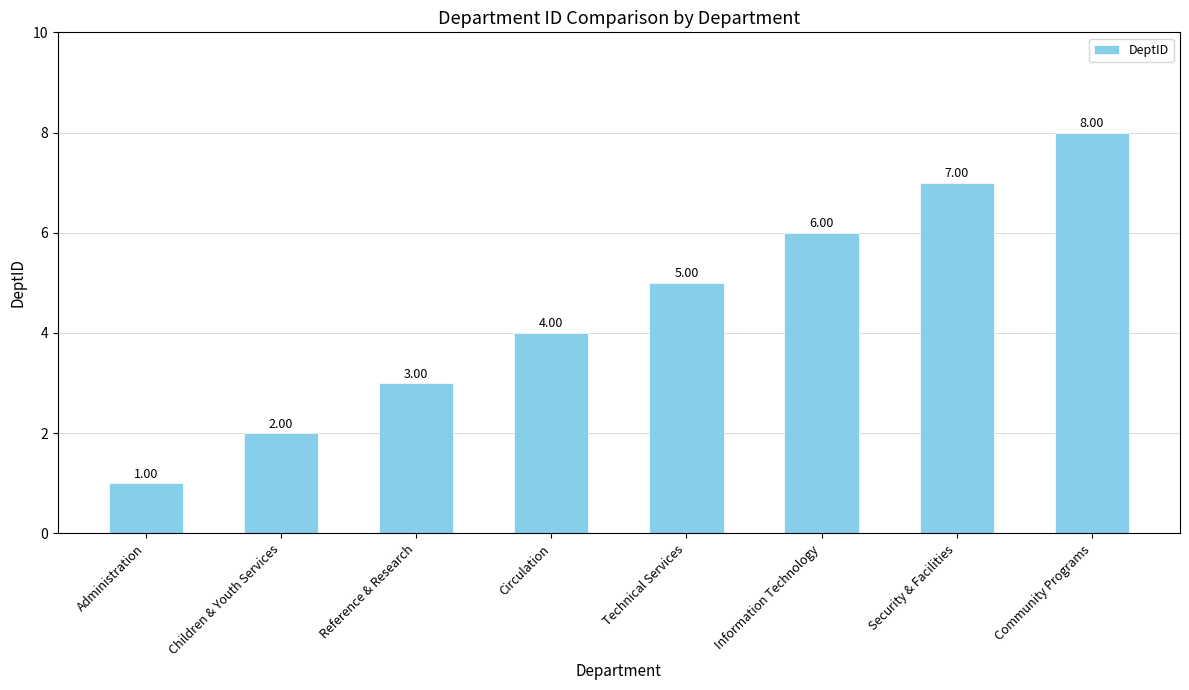

Does the chart contain any negative values?

No